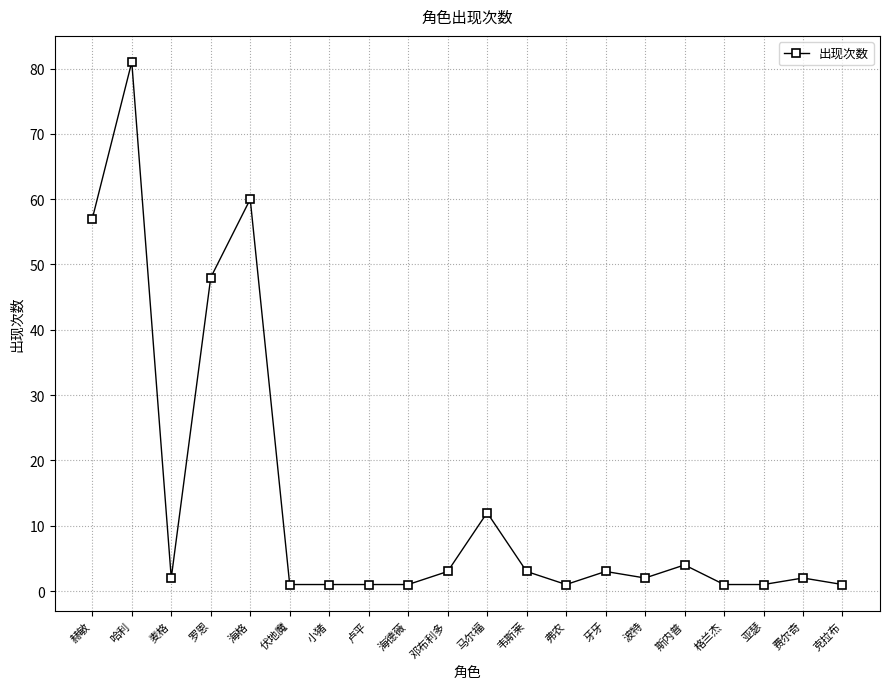

What is the value of the 9th point from the left?

1